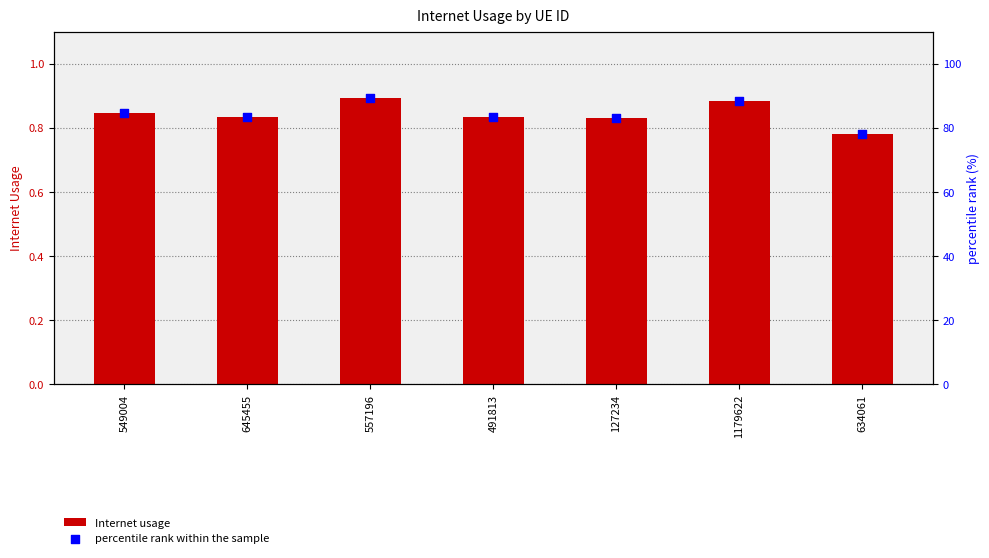

At which category is the sum across all series the highest?

557196